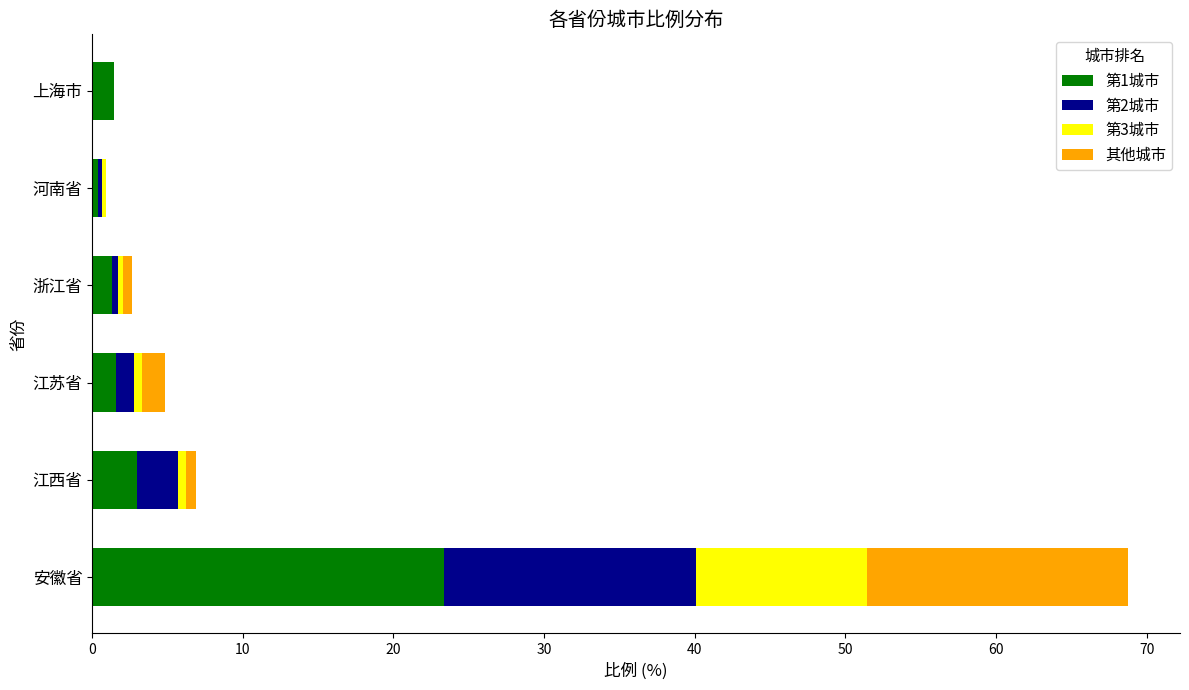

What is the sum of all 第1城市 values?

31.1